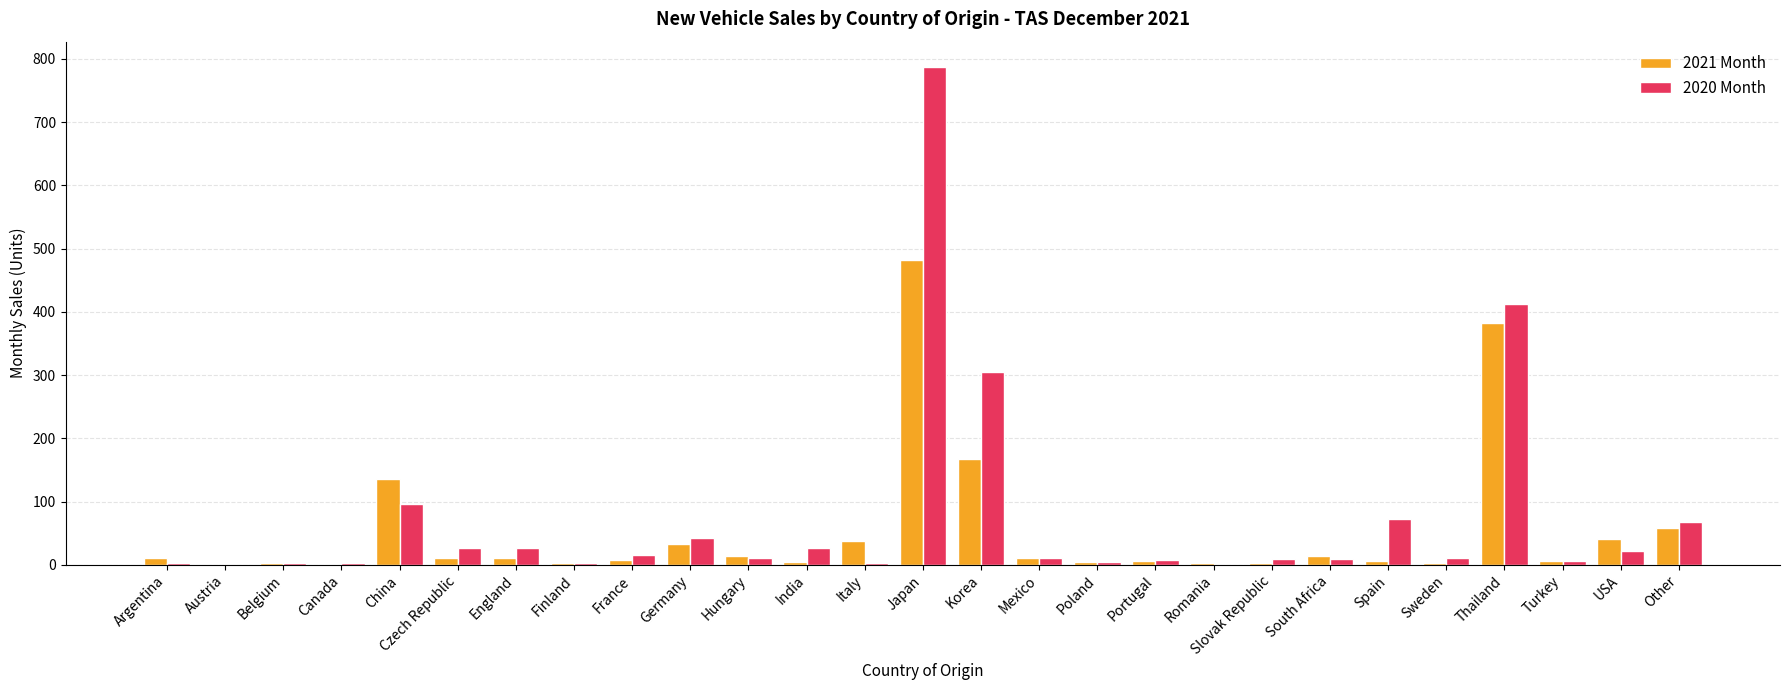

Which series has the widest spread of values?

2020 Month